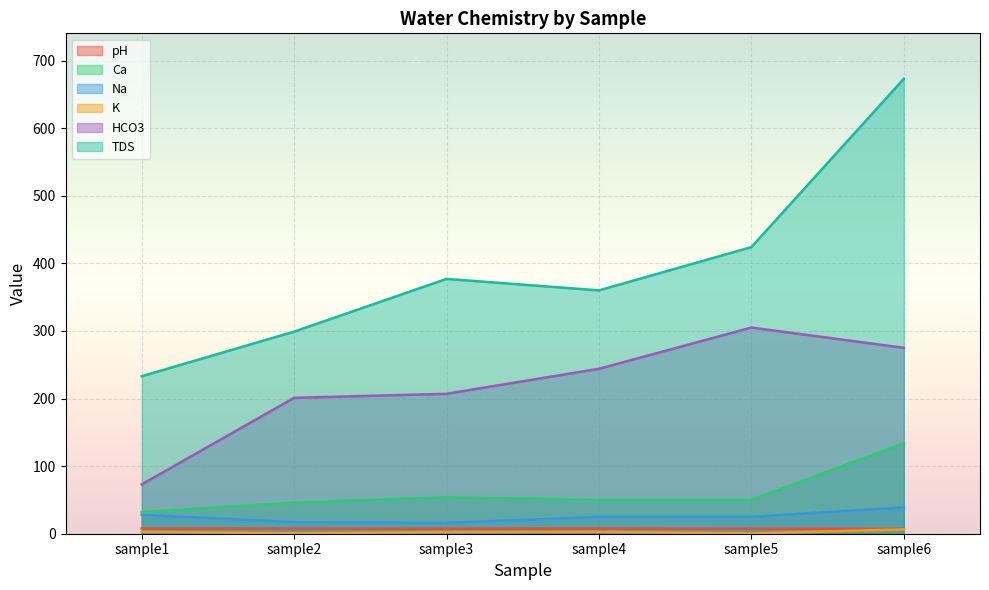

What is the difference between the maximum and minimum values in the HCO3 series?

232.0